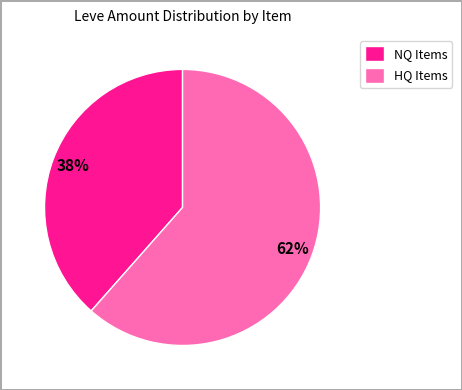

Between HQ Items and NQ Items, which is larger?

HQ Items